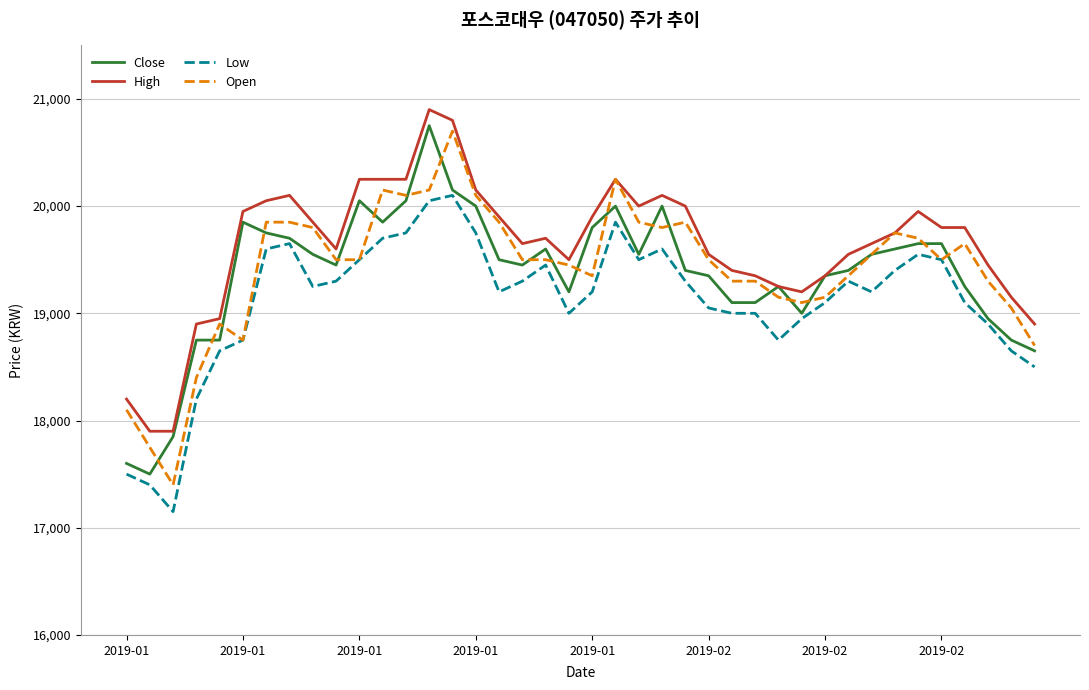

True or false: High has more than 0 interior local peaks.

True